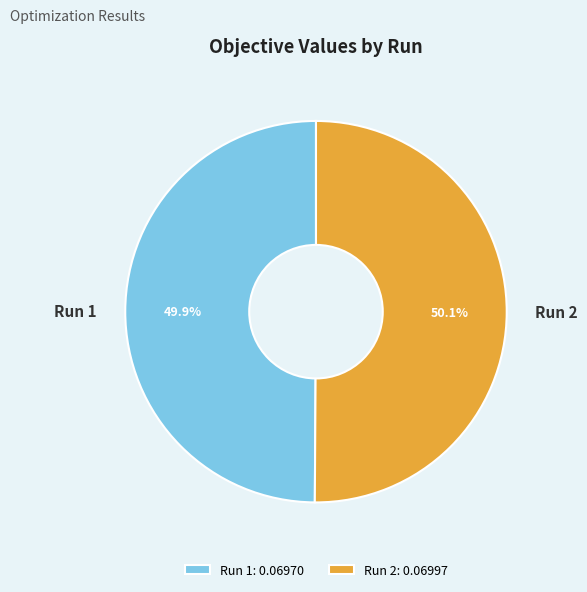

Does any single category account for the majority?

Yes